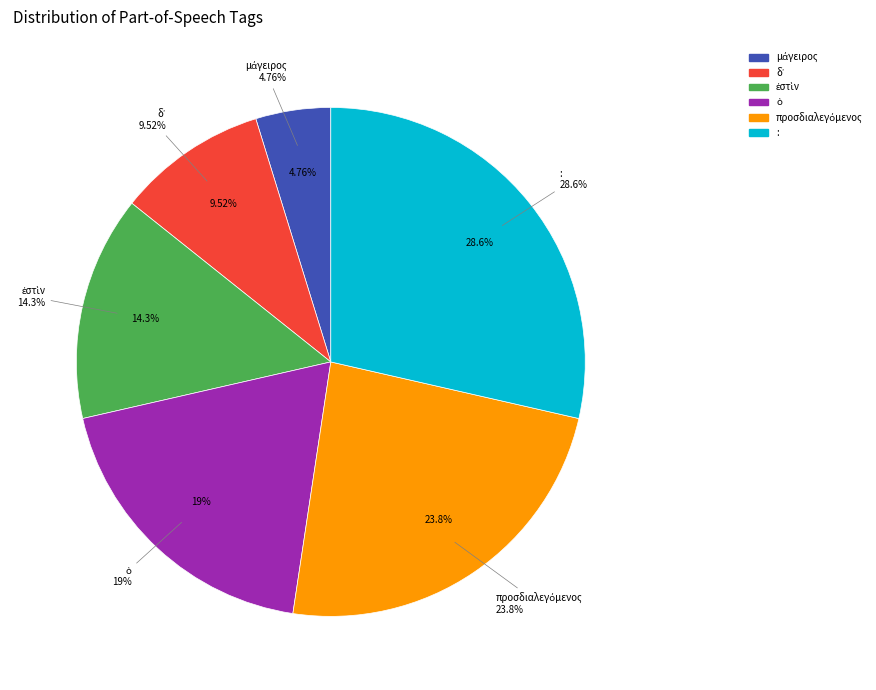

Is ἐστὶν the majority of the pie?

No